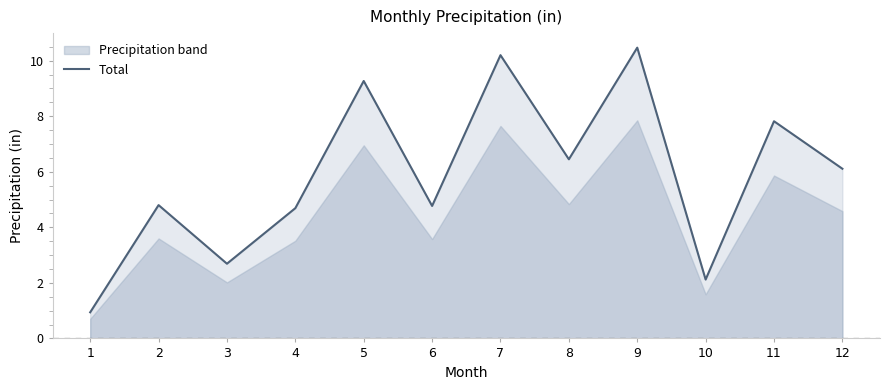

What is the difference between the maximum and minimum values?

9.5